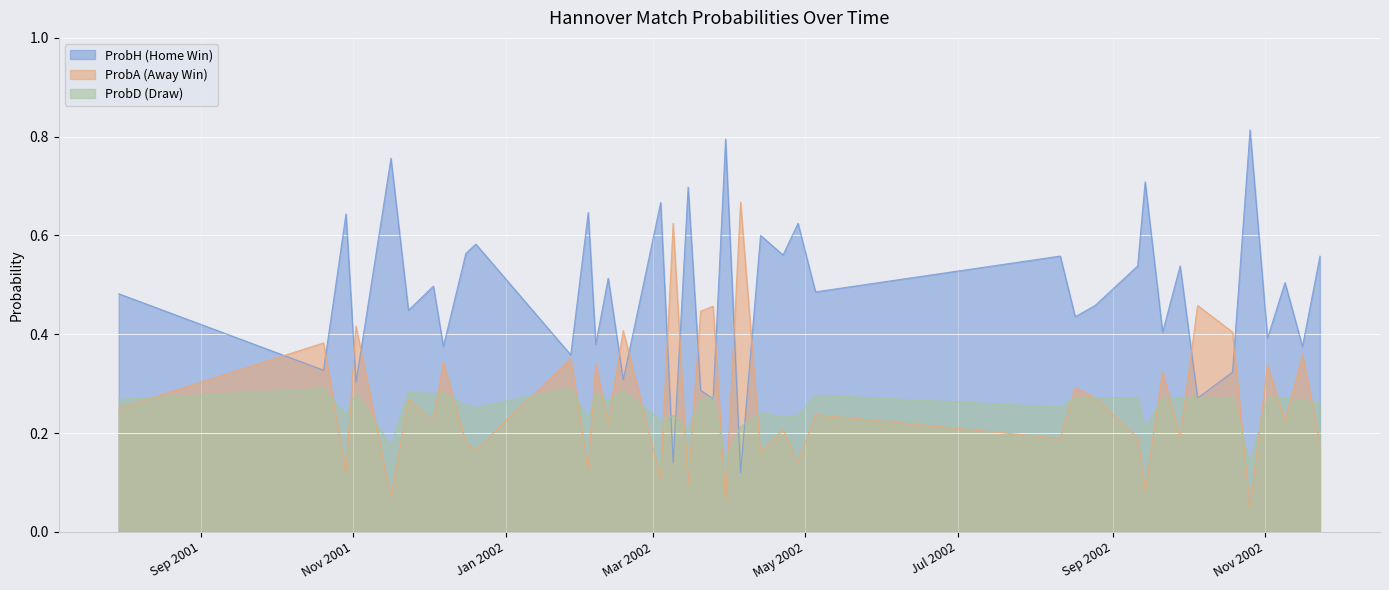

List the series in order of their peak value, highest first.

ProbH (Home Win), ProbA (Away Win), ProbD (Draw)